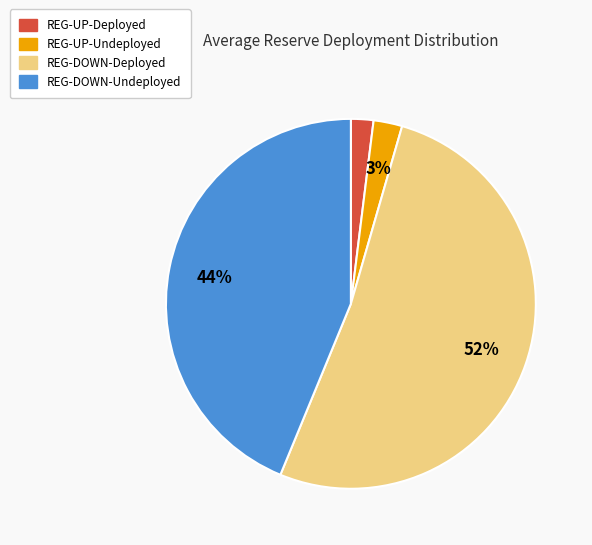

Is it true that REG-UP-Deployed is 8% of the pie?

False